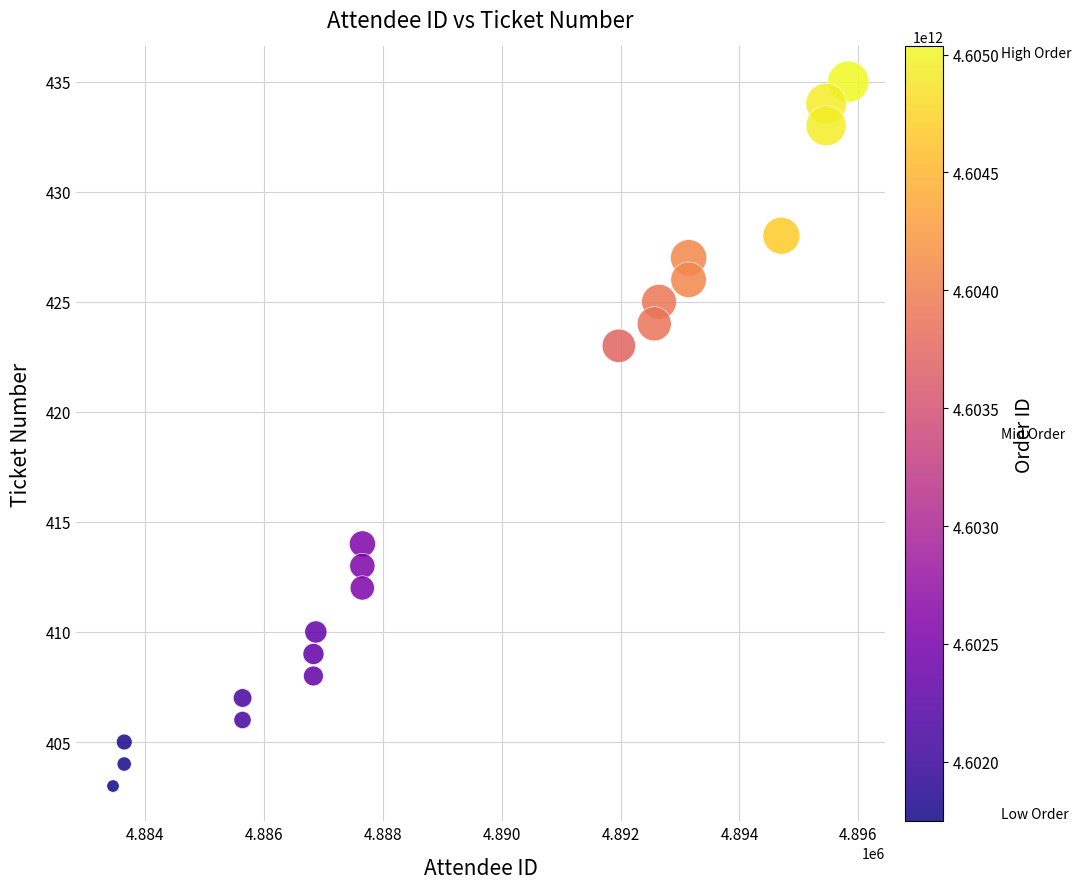

What is the range of X values (max minus min)?

12362